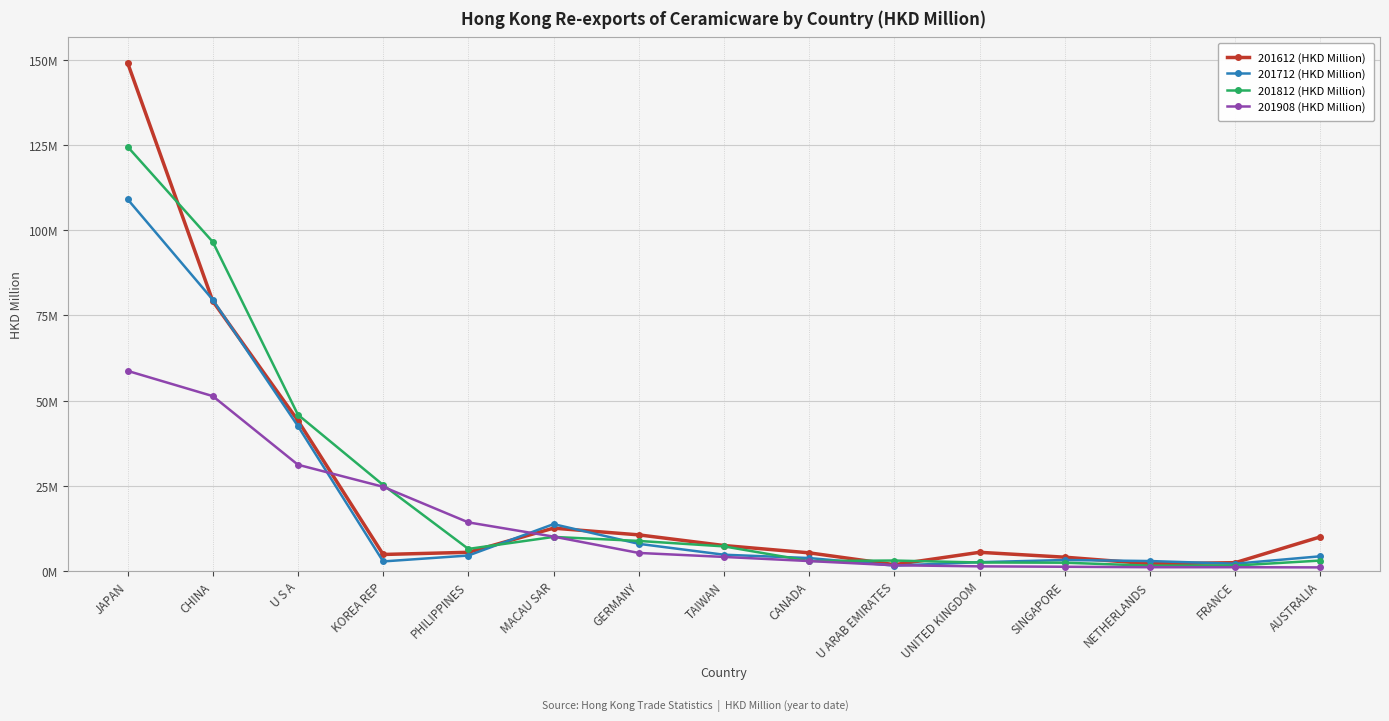

What are all the series names shown in the legend?

201612 (HKD Million), 201712 (HKD Million), 201812 (HKD Million), 201908 (HKD Million)